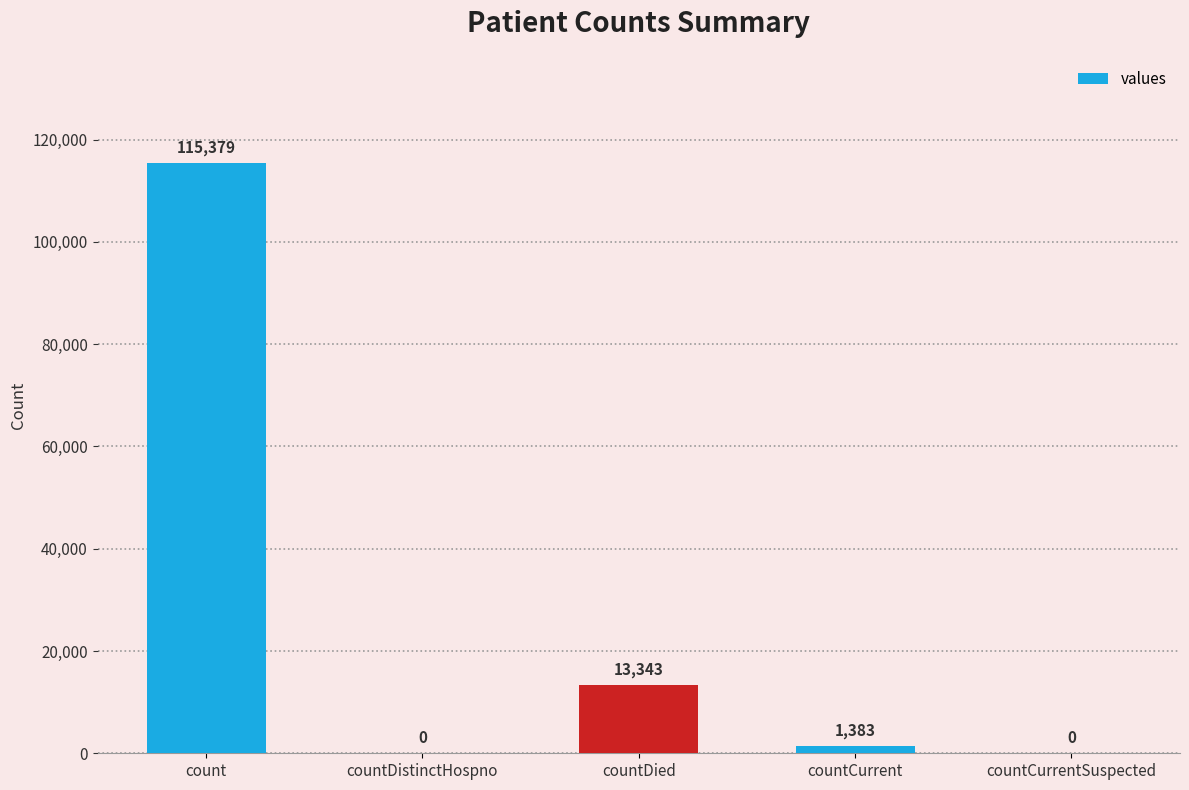

What is the greatest value displayed?

115379